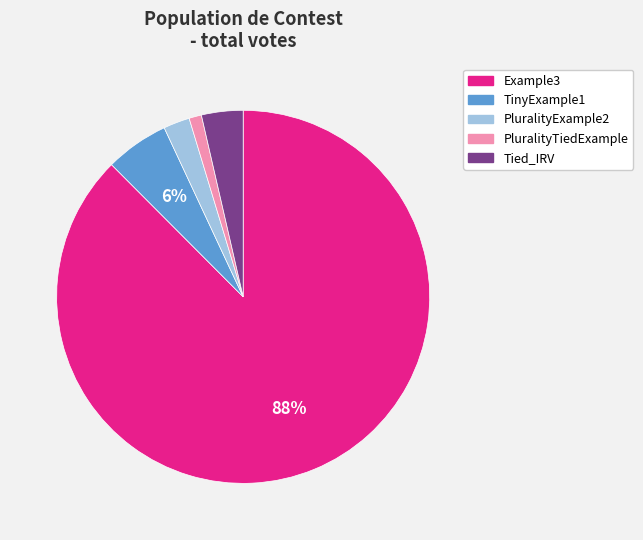

The TinyExample1 slice represents 1% of the pie. True or false?

False